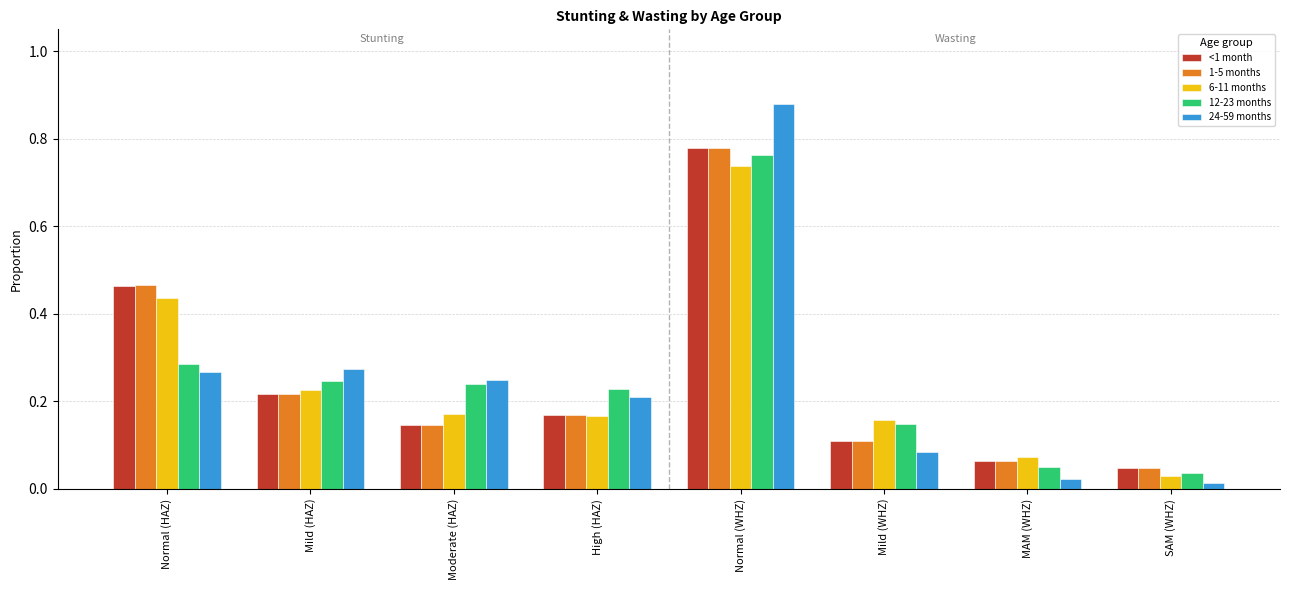

What is the difference between the 6-11 months values at High (HAZ) and Normal (WHZ)?

0.6